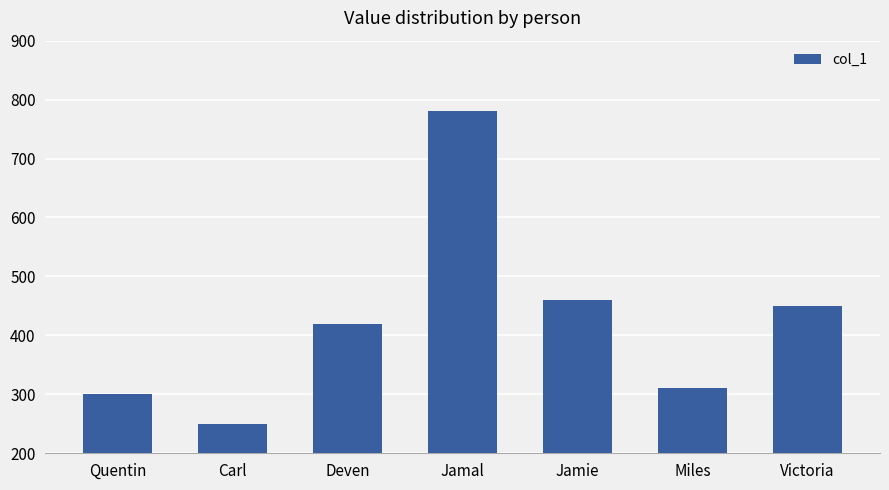

At which category does the chart reach its minimum across all series?

Carl